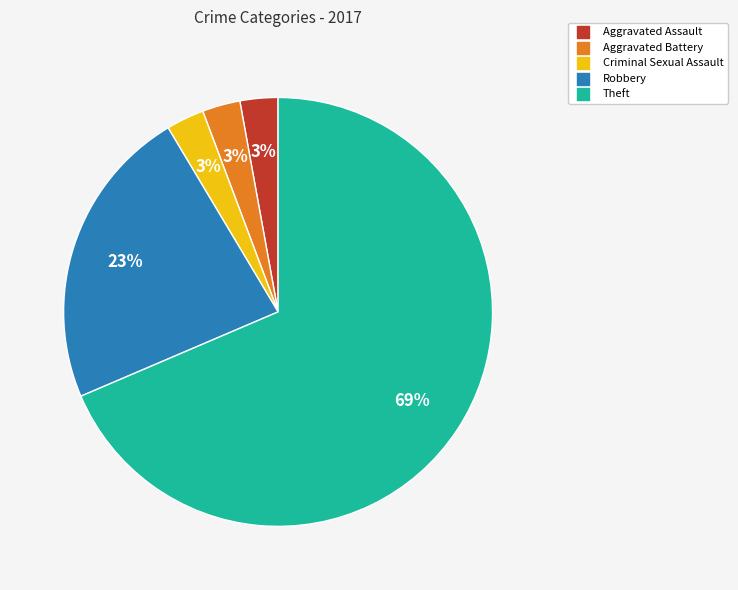

Combined, do Theft and Robbery account for over 50%?

Yes